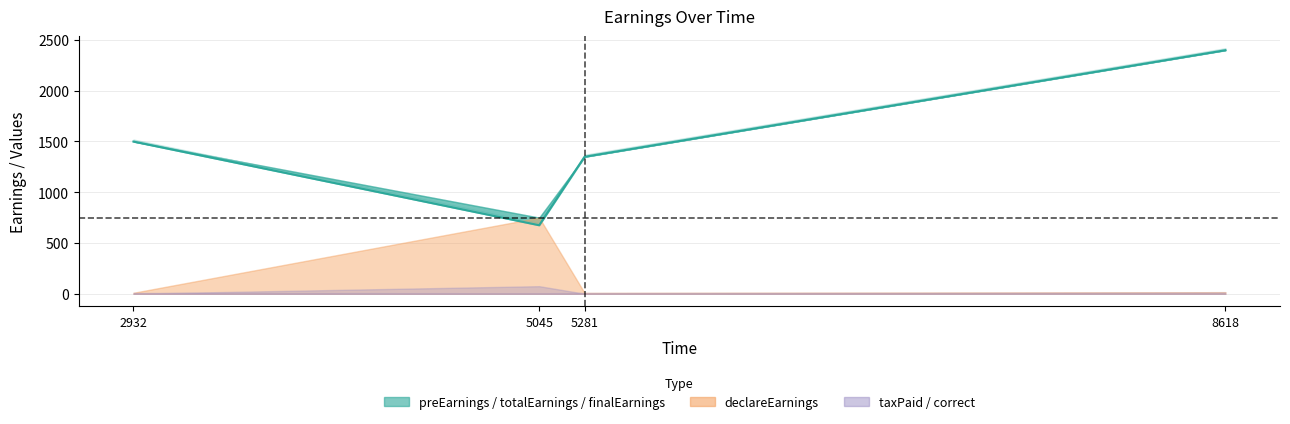

Is it true that the value at 2932 is 1499.0?

True